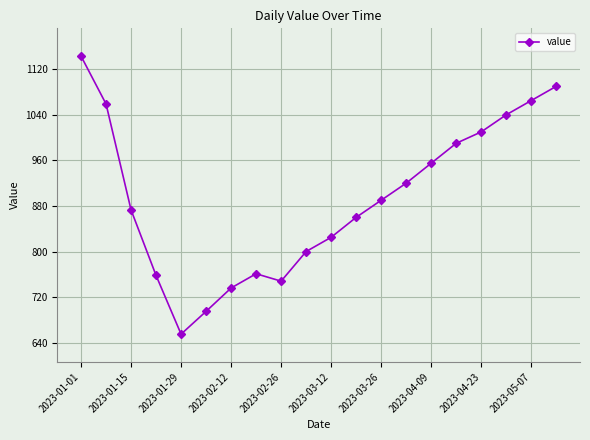

What is the greatest value displayed?

1143